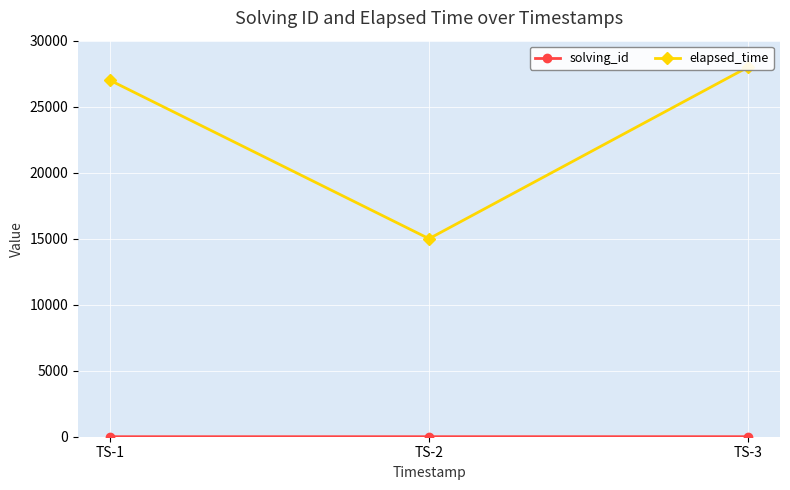

Which series has the largest total across all categories?

elapsed_time